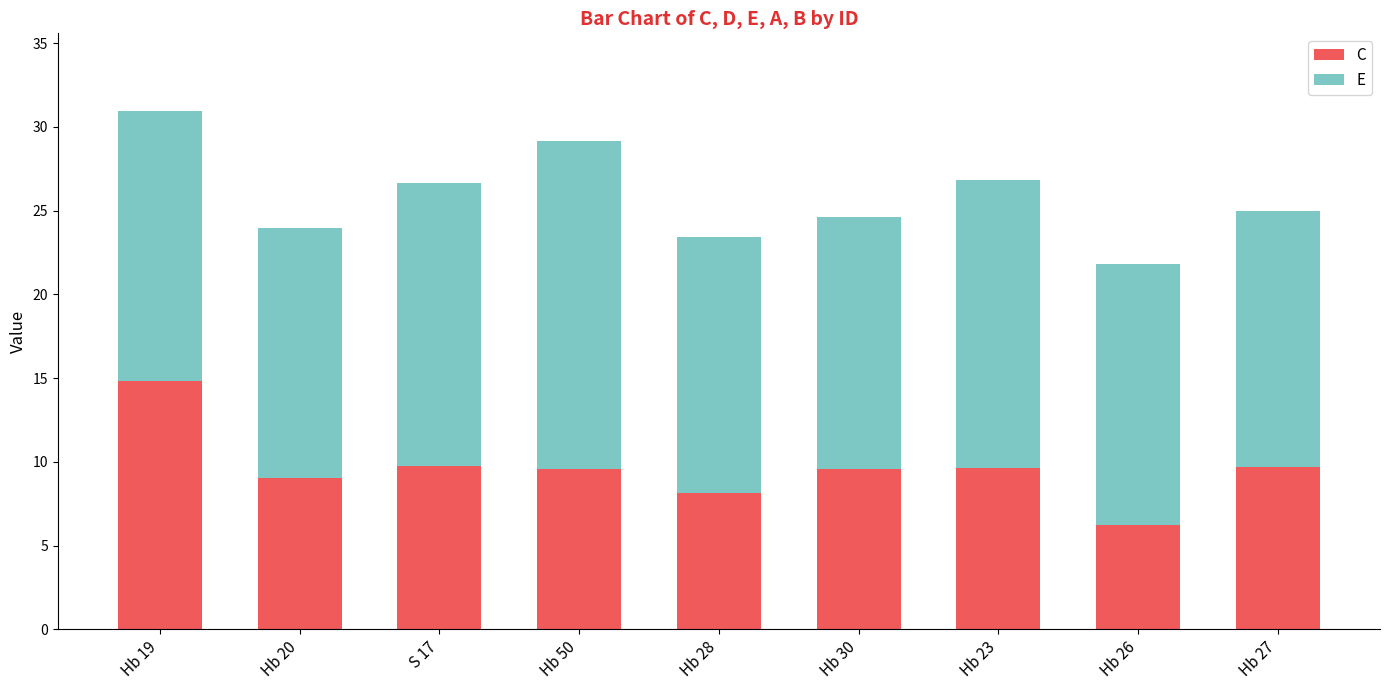

Does the chart contain stacked bars?

Yes